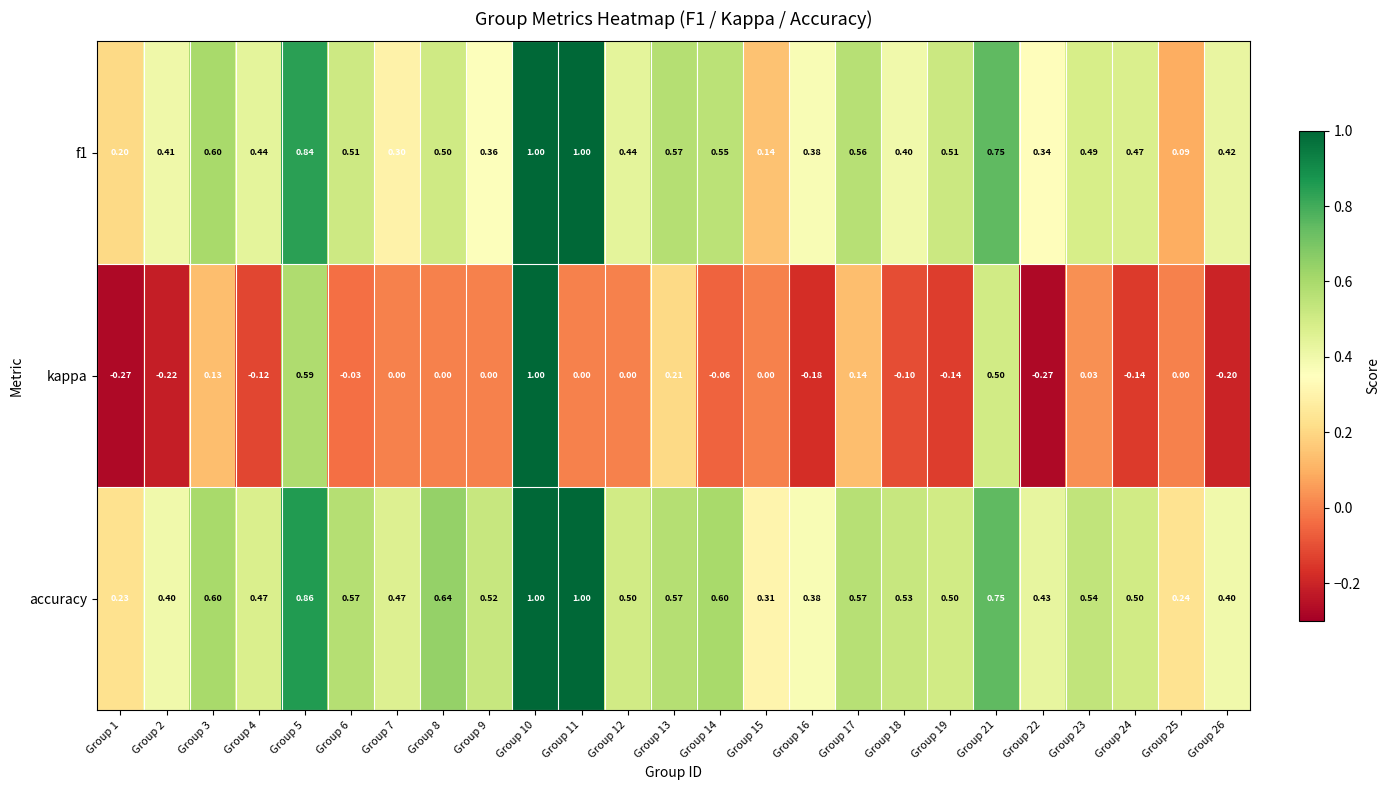

Which series has the largest total across all categories?

accuracy